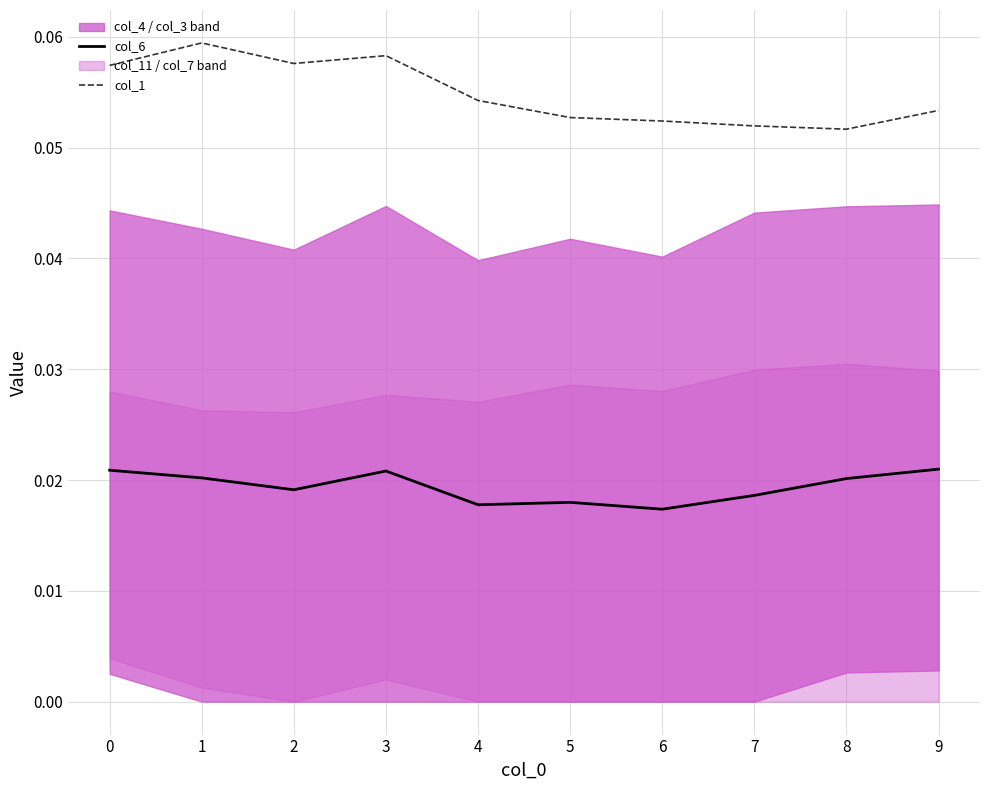

How many data points does each series have?

10